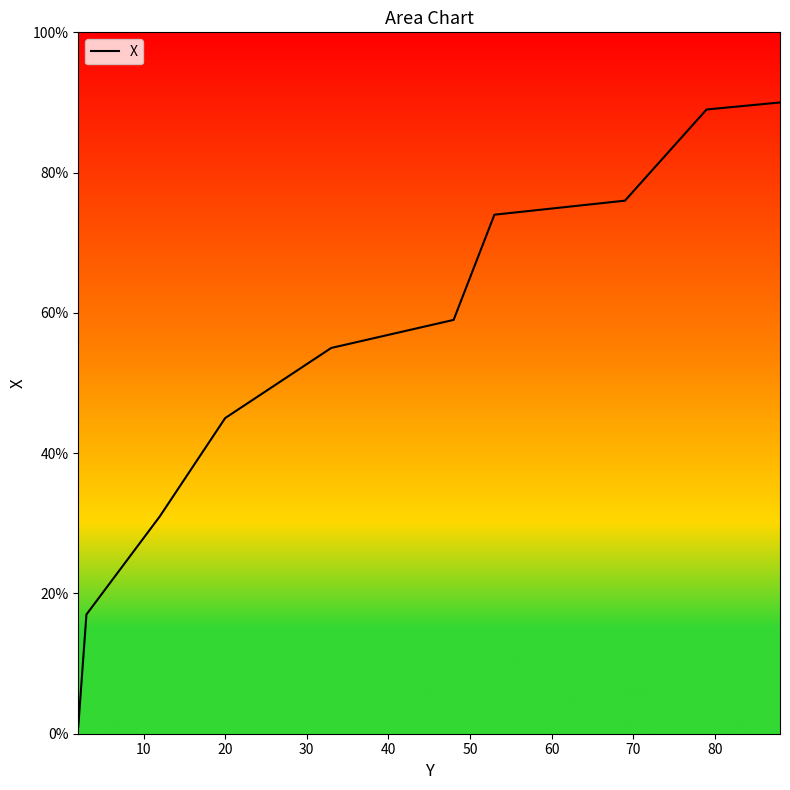

What is the maximum value shown in the chart?

90